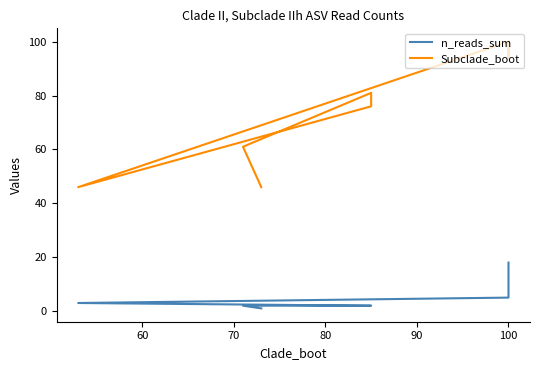

What are all the series names shown in the legend?

n_reads_sum, Subclade_boot